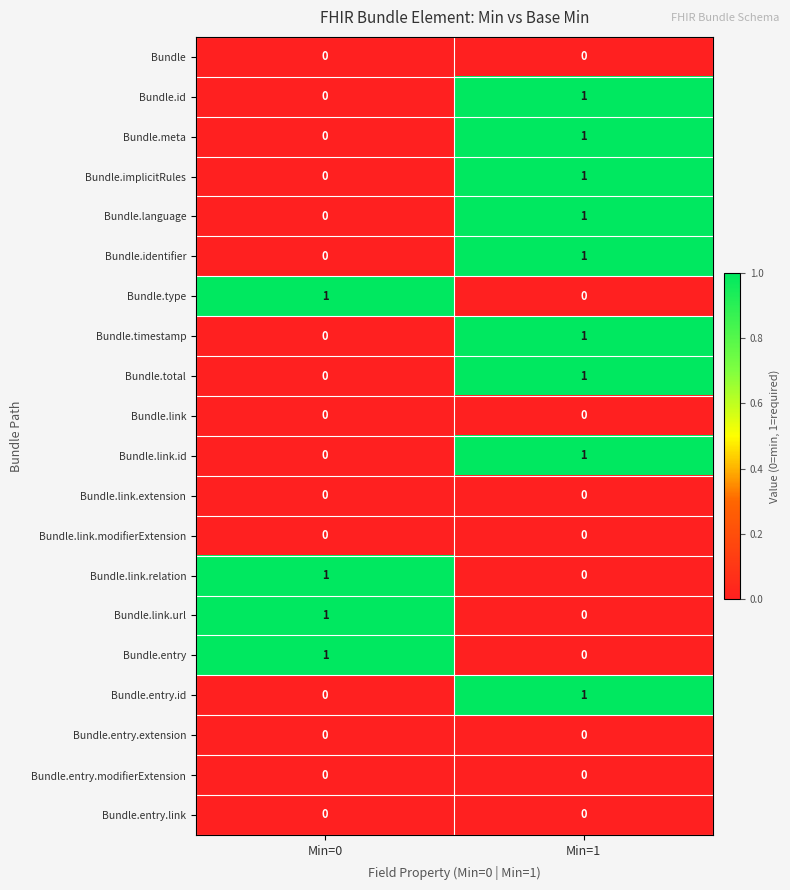

The value of Bundle.link.modifierExtension at Min=1 is 0. True or false?

True